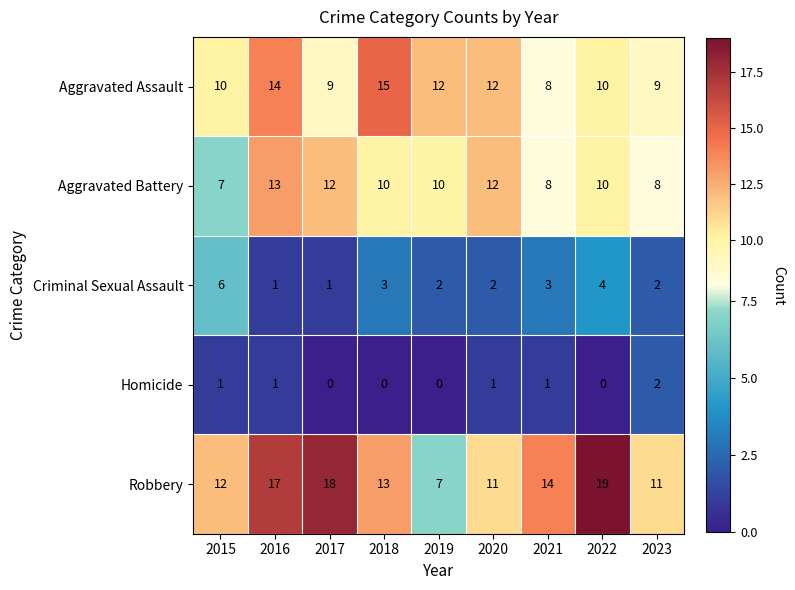

How many distinct data groups are displayed?

5